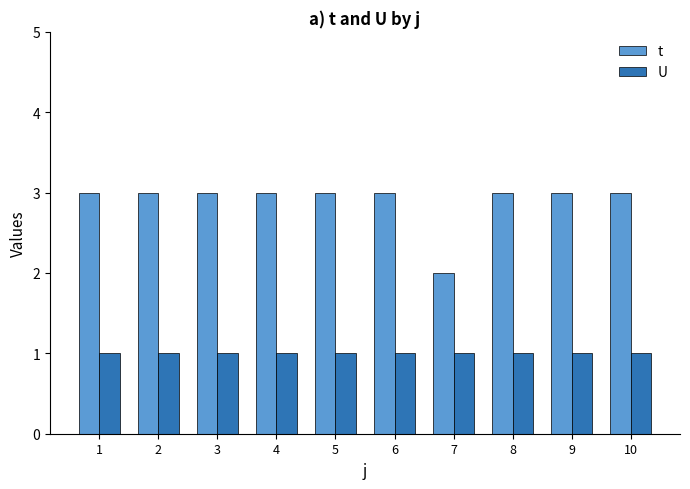

What is the difference between the highest and lowest values at 3?

2